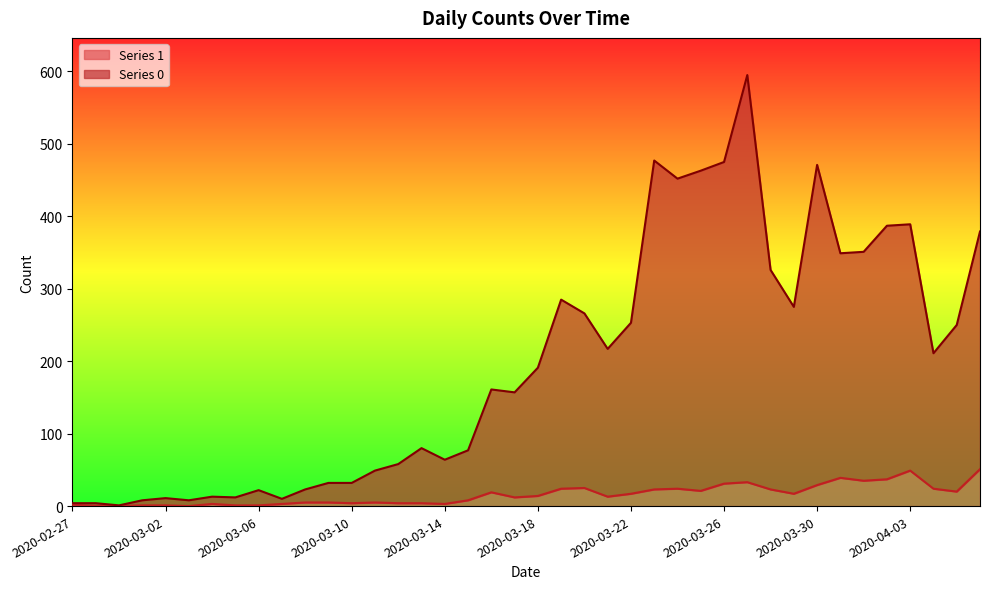

What is the maximum value for Series 1?

51